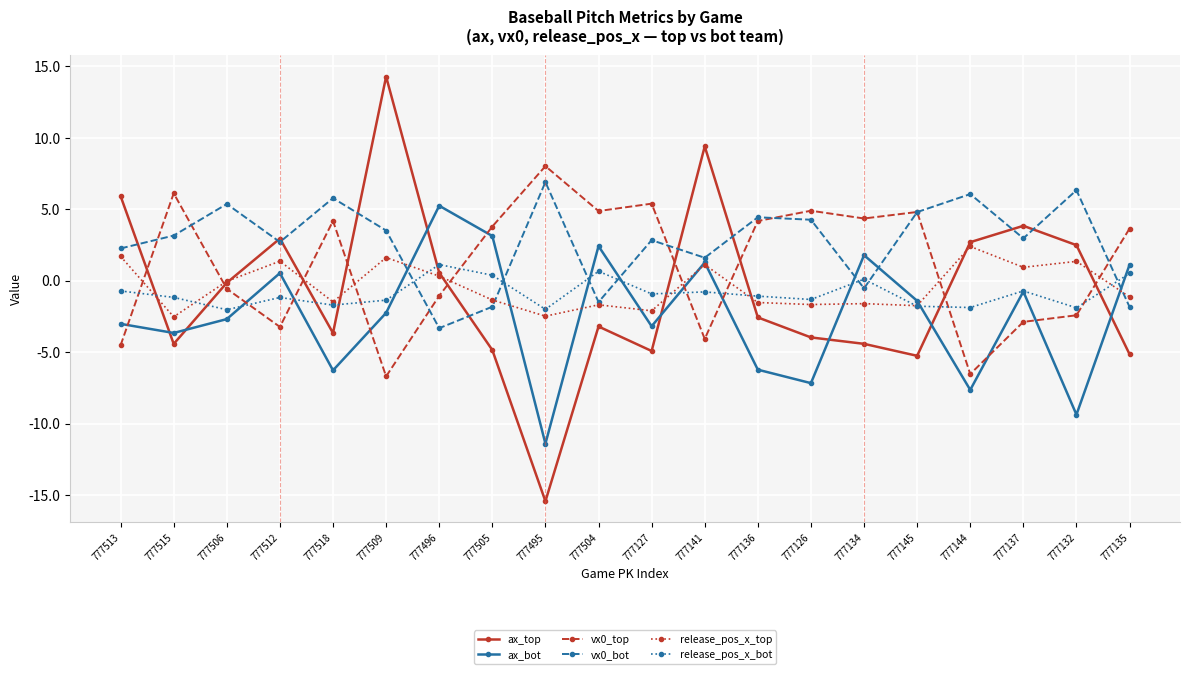

What is the value of the ax_top point at the 5th from the left?

-3.7